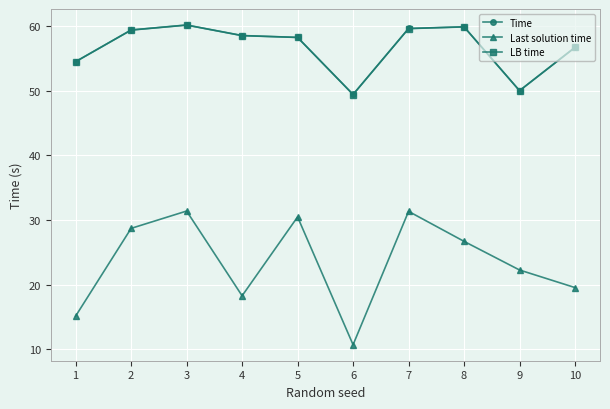

At which category does the chart reach its minimum across all series?

6